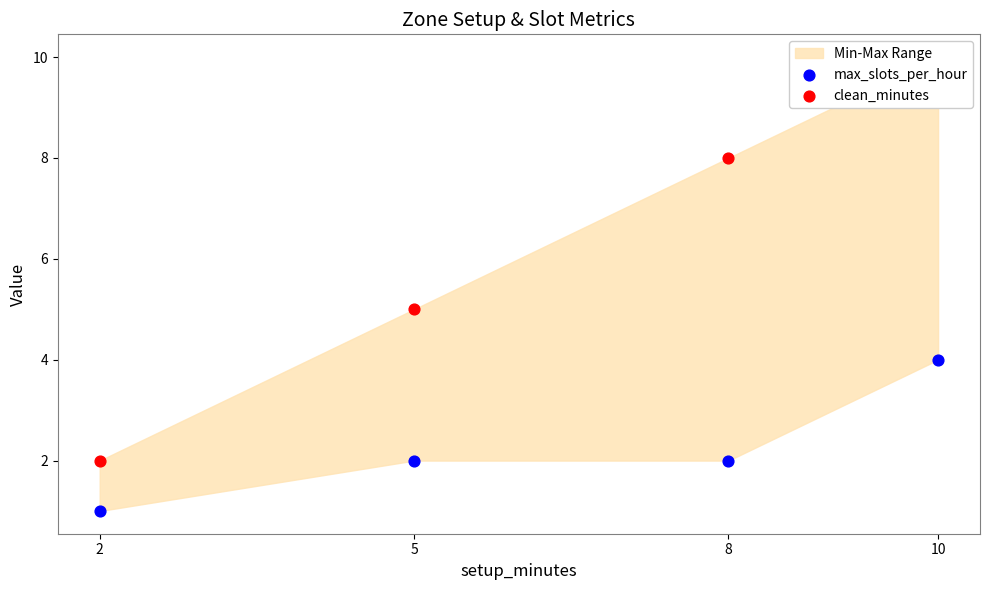

Which series has the largest total across all categories?

clean_minutes